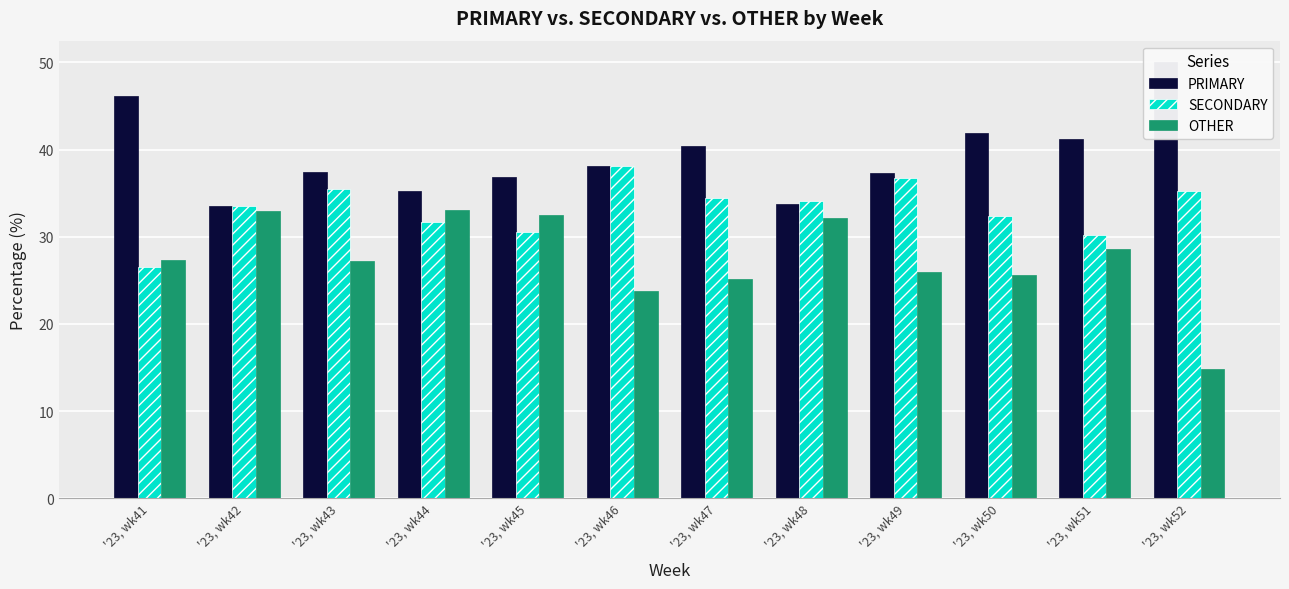

List the series in order of their peak value, lowest first.

OTHER, SECONDARY, PRIMARY